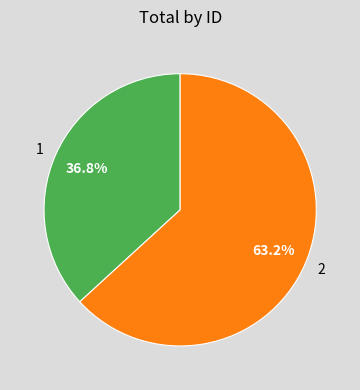

What is the ratio of the value at 1 to the value at 2?

0.6